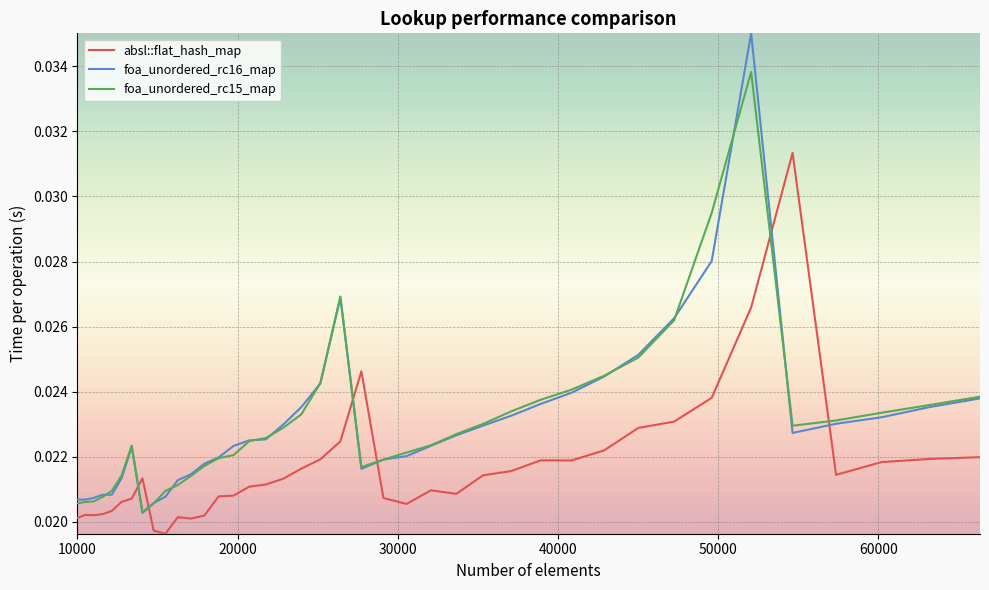

List the series in order of their peak value, lowest first.

absl::flat_hash_map, foa_unordered_rc15_map, foa_unordered_rc16_map